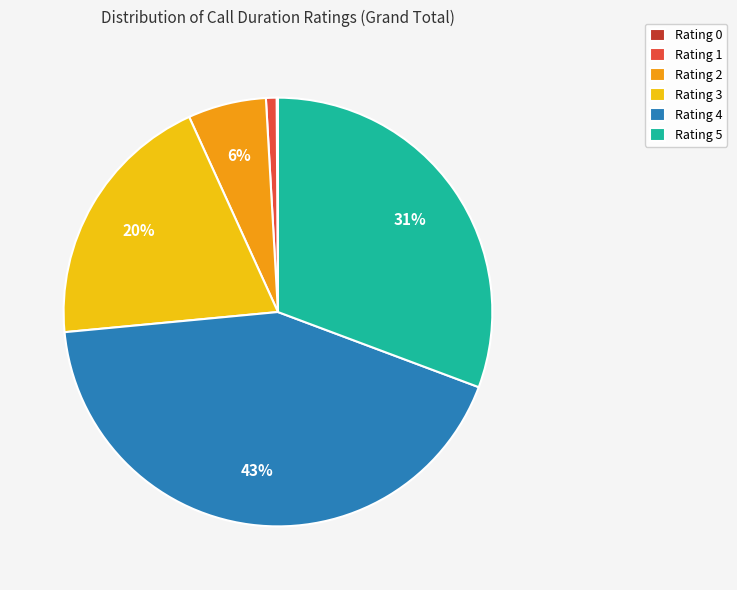

Is it true that Rating 2 is 6% of the pie?

True